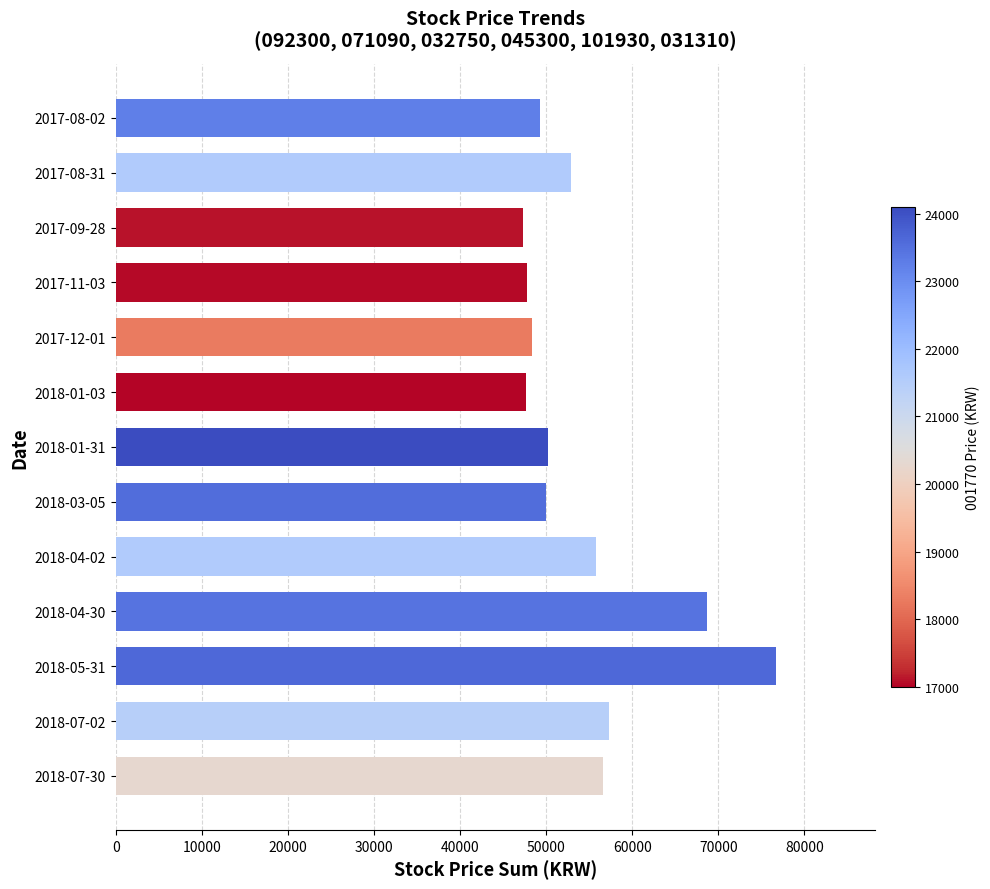

What is the label of the 11th bar from the bottom?

2017-09-28